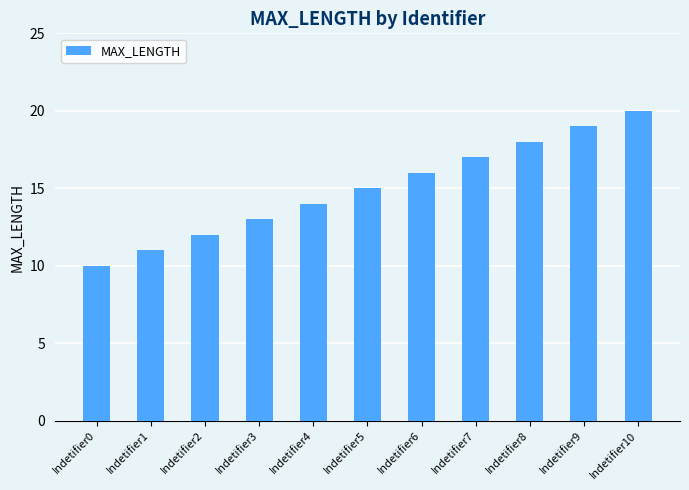

Which category has the highest value across all series?

Indetifier10